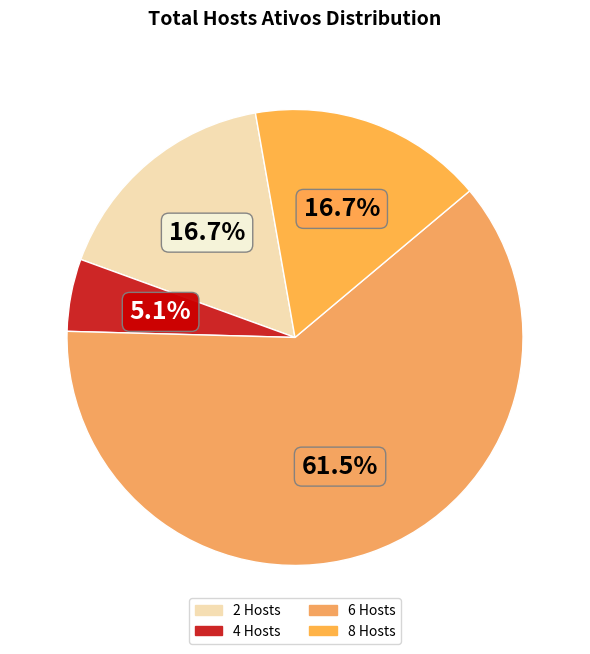

To the nearest percent, what percentage of the pie is 8 Hosts?

17%